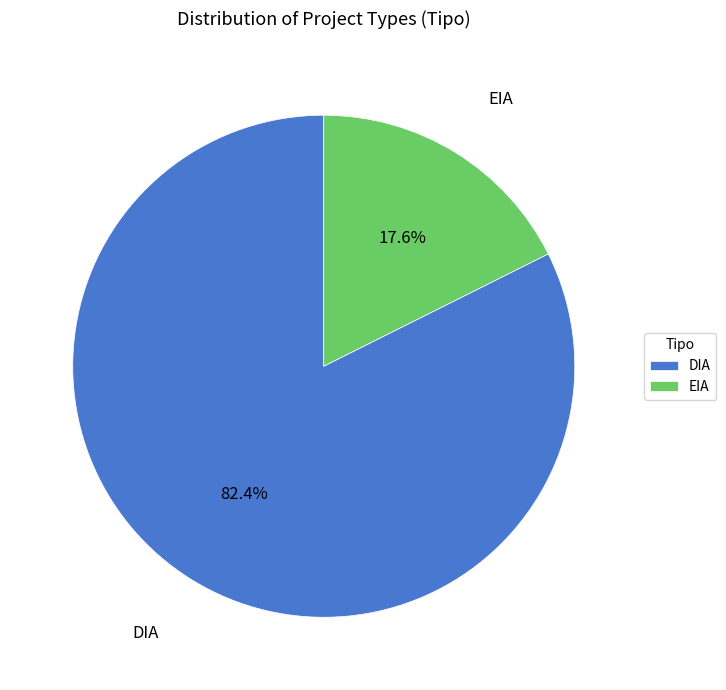

What is the largest slice in the pie chart?

DIA